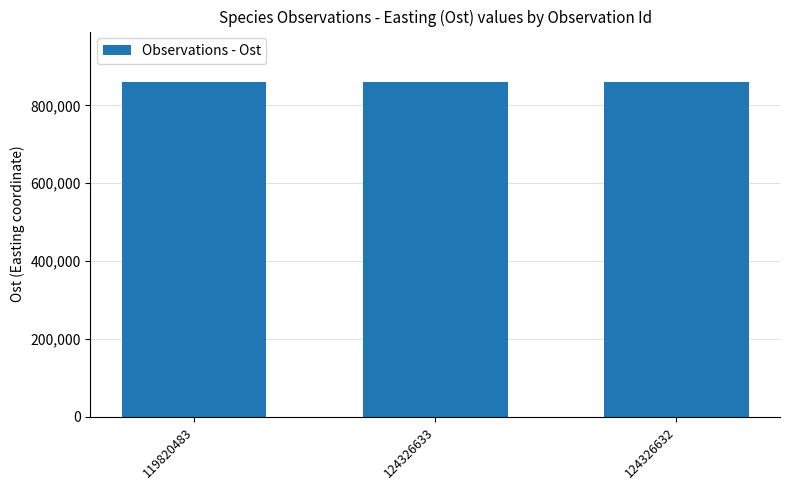

How many data points are less than 860462?

1